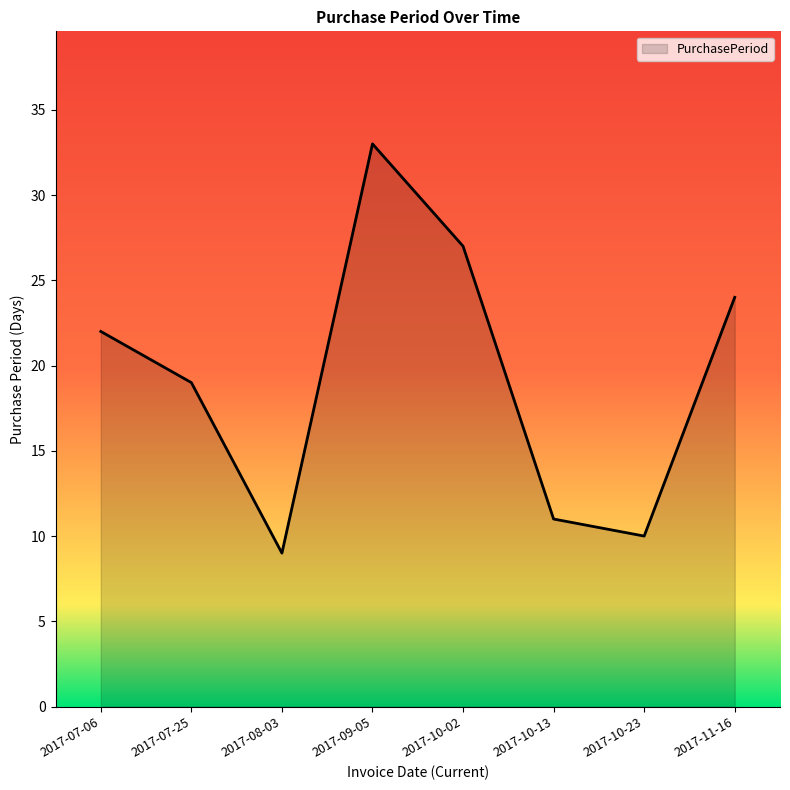

Rank the categories by value from highest to lowest.

2017-09-05, 2017-10-02, 2017-11-16, 2017-07-06, 2017-07-25, 2017-10-13, 2017-10-23, 2017-08-03